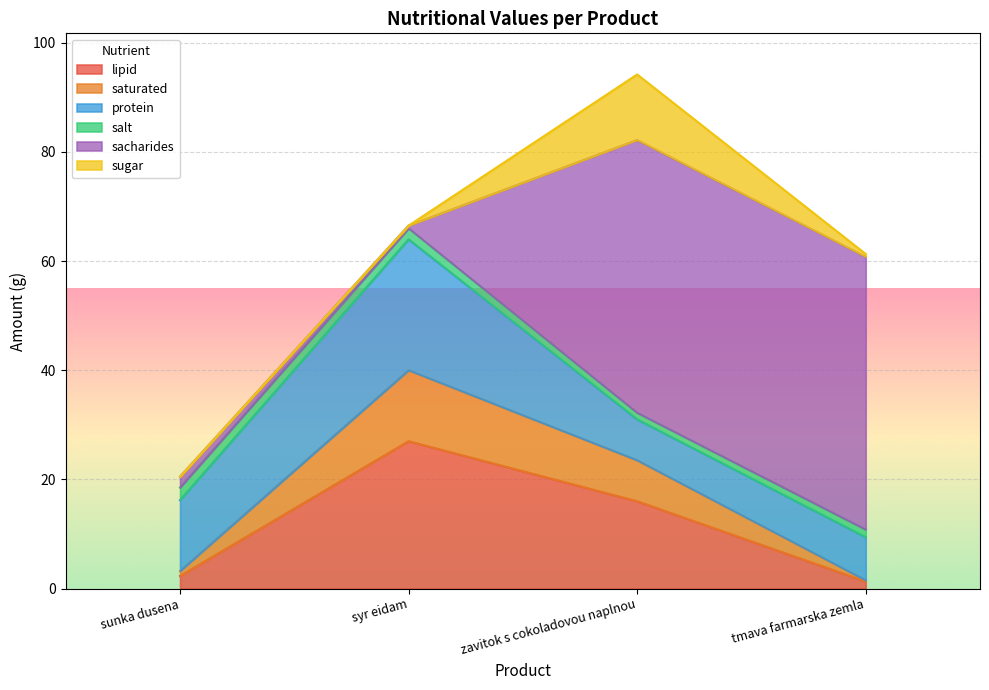

Reading left to right, what are all the values shown in this chart?

lipid: 2.3	27.0	16.0	1.3
saturated: 0.9	13.0	7.5	0.2
protein: 13.0	24.0	7.5	7.9
salt: 2.3	2.0	1.2	1.4
sacharides: 2.0	0.5	50.0	50.0
sugar: 0.0	0.0	12.0	0.5